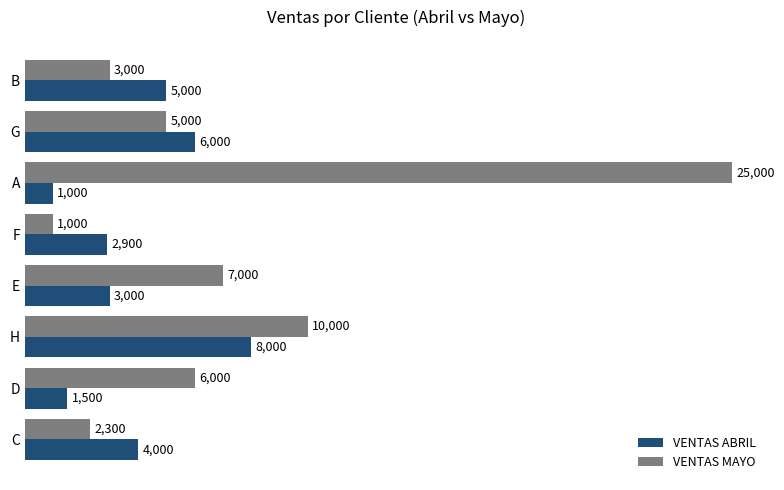

What is the maximum value shown in the chart?

25000